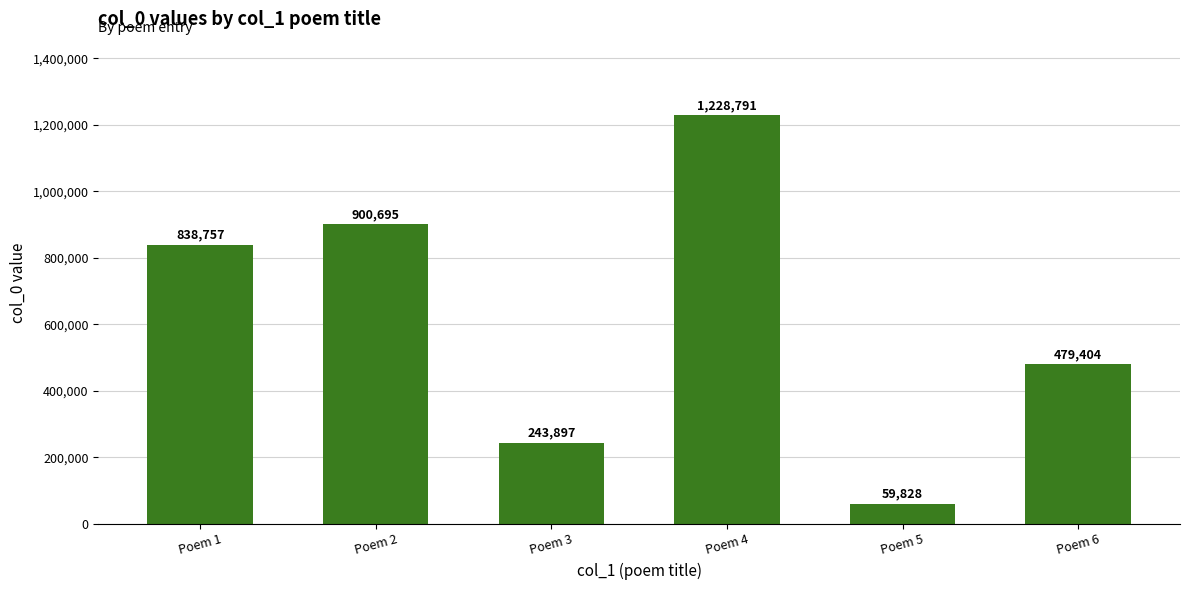

Reading left to right, what are all the values shown in this chart?

Poem 1=838757	Poem 2=900695	Poem 3=243897	Poem 4=1228791	Poem 5=59828	Poem 6=479404